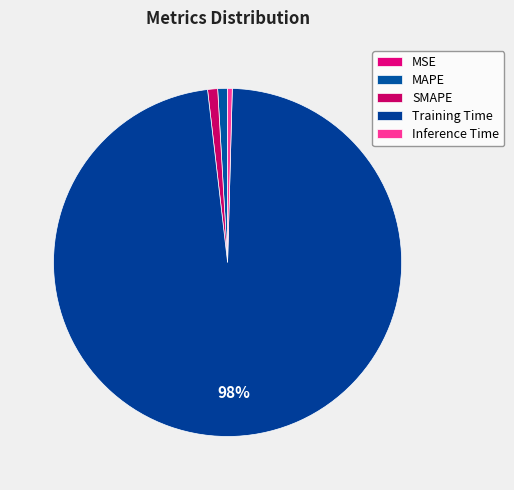

Which has a higher value, Inference Time or Training Time?

Training Time